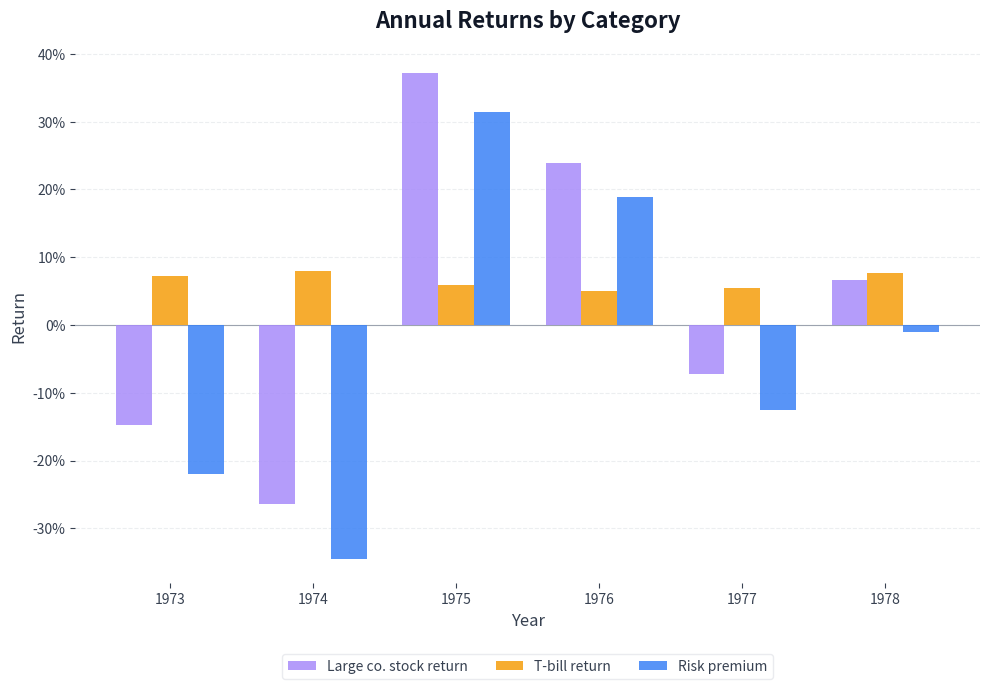

What are all the series names shown in the legend?

Large co. stock return, T-bill return, Risk premium